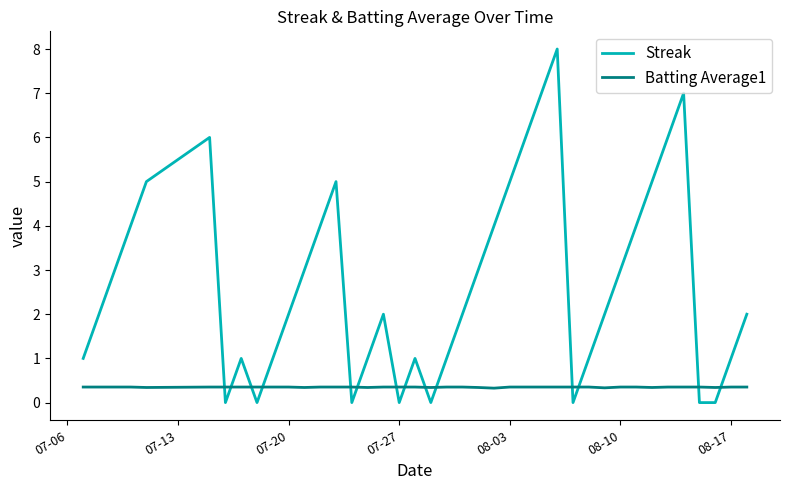

What is the greatest value displayed?

8.0